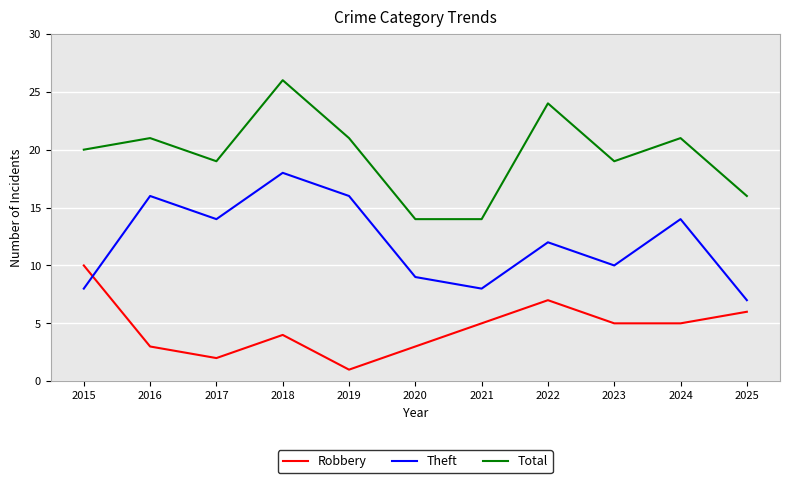

True or false: Theft and Total cross at least once.

False